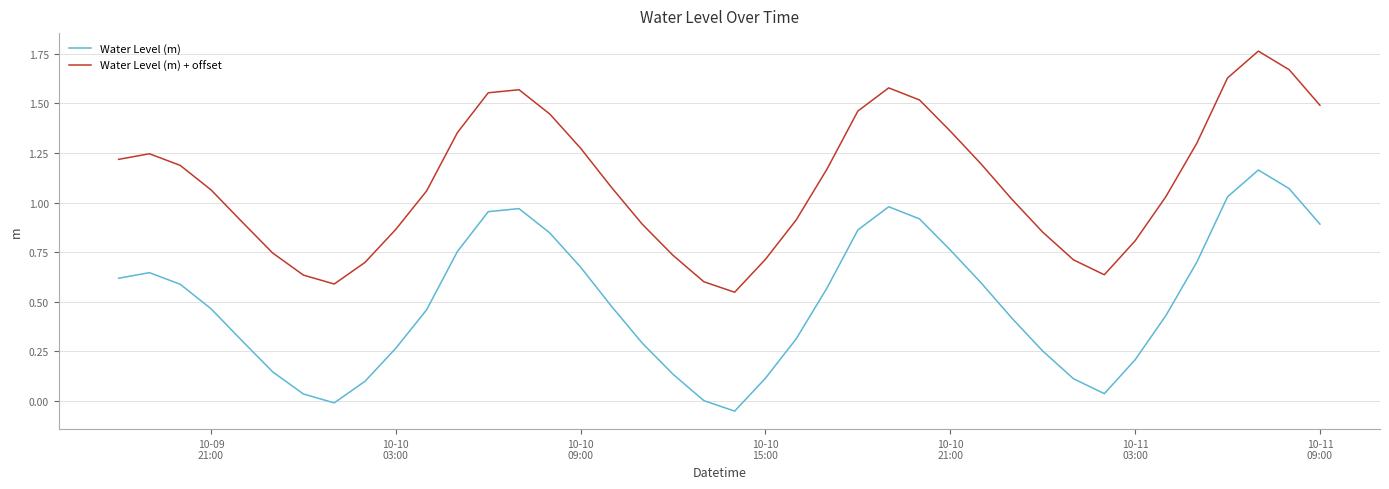

Rank the series by their average value, from lowest to highest.

Water Level (m), Water Level (m) + offset